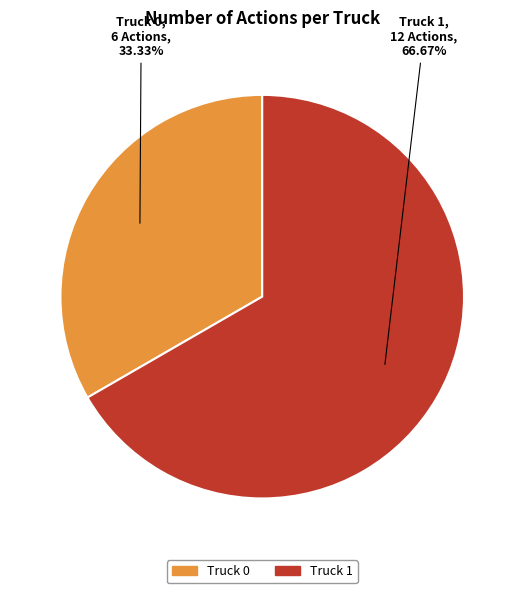

How many slices are in this pie chart?

2